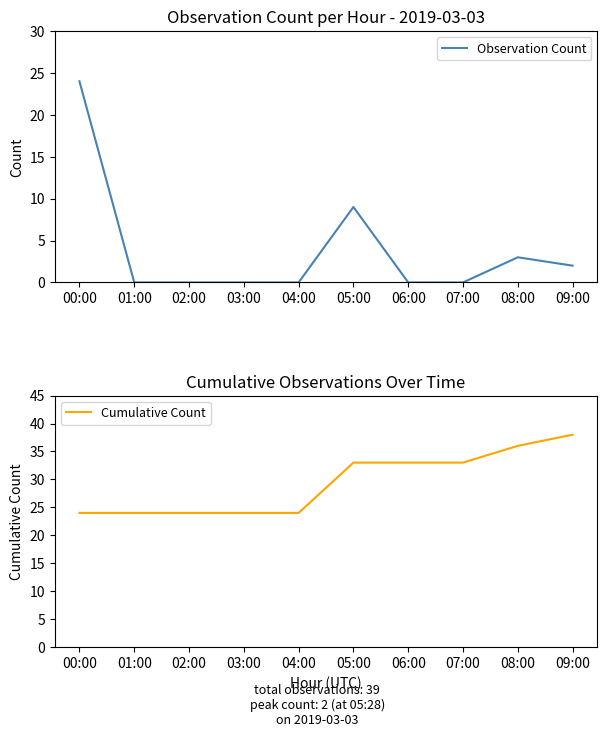

Reading left to right, list all the values displayed in this chart.

Observation Count: 00:00=24	01:00=0	02:00=0	03:00=0	04:00=0	05:00=9	06:00=0	07:00=0	08:00=3	09:00=2
Cumulative Count: 00:00=24	01:00=24	02:00=24	03:00=24	04:00=24	05:00=33	06:00=33	07:00=33	08:00=36	09:00=38